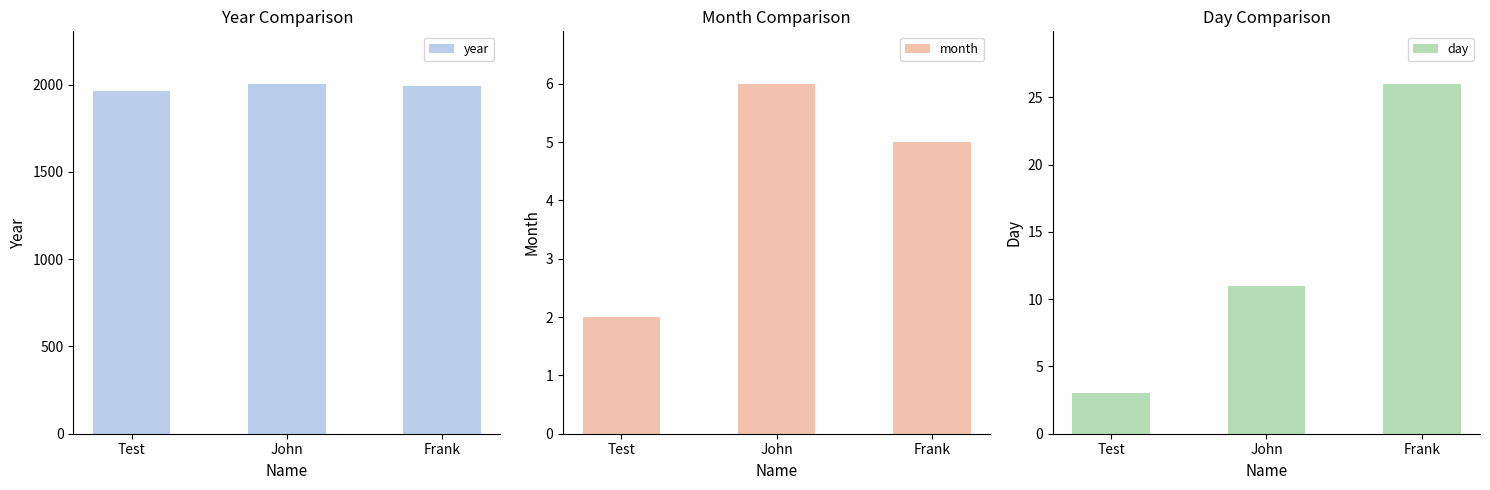

The day series shows 19 at John. True or false?

False